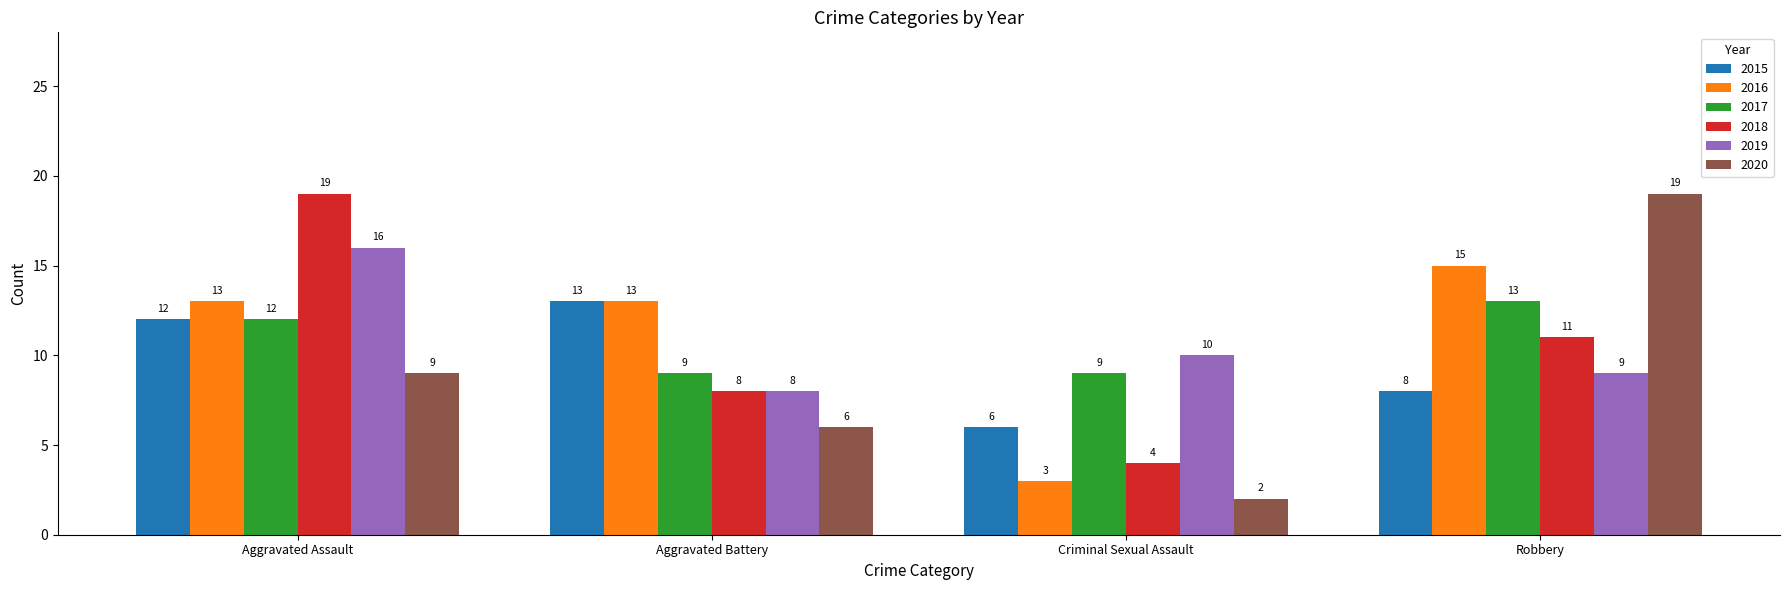

What are all the series names shown in the legend?

2015, 2016, 2017, 2018, 2019, 2020